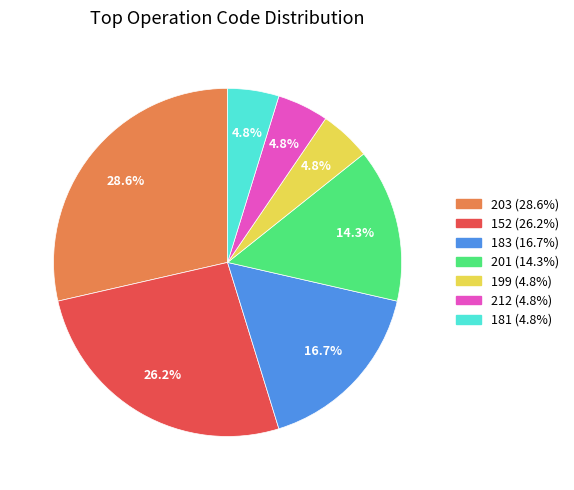

Is 212 the majority of the pie?

No